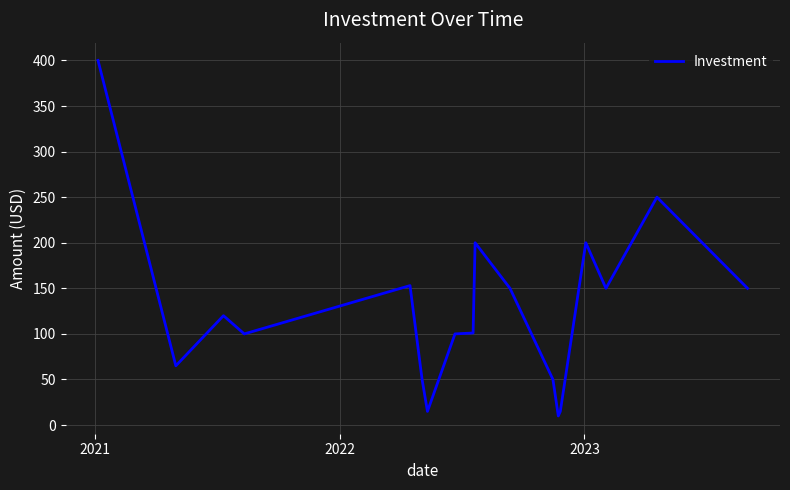

What is the greatest value displayed?

400